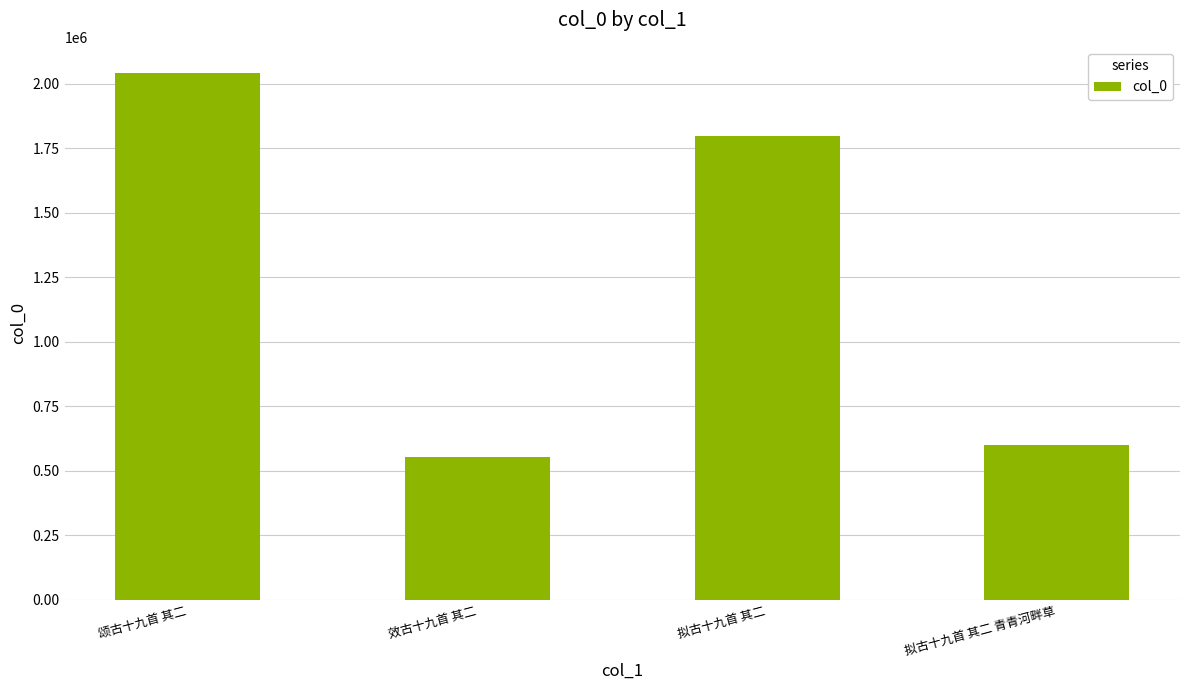

What position from the right is 拟古十九首 其二?

2